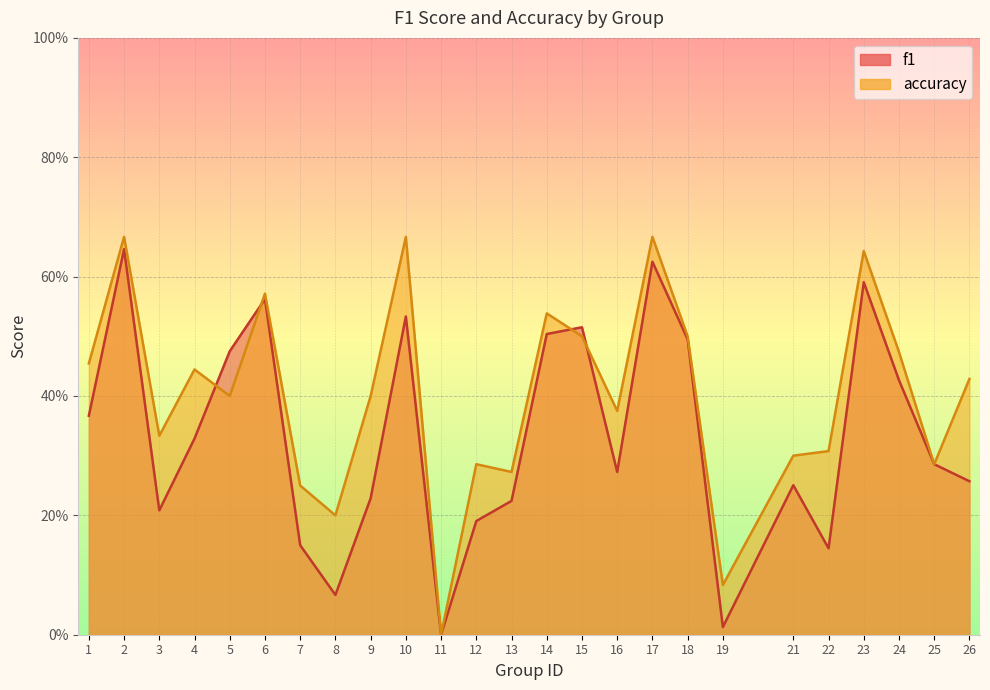

Which series has the largest total across all categories?

accuracy